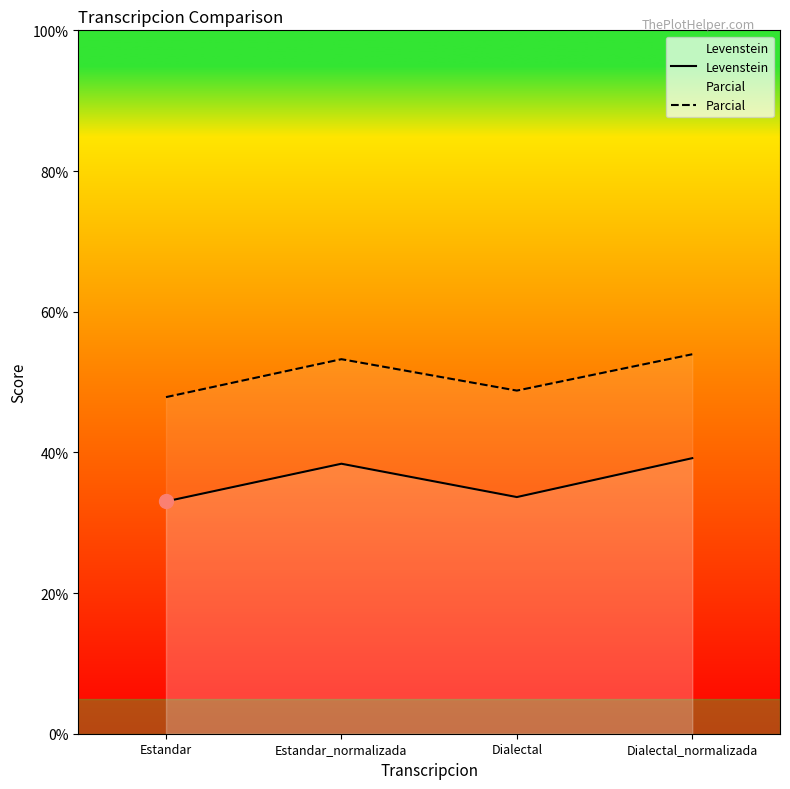

How many interior local peaks does the Levenstein series have?

1